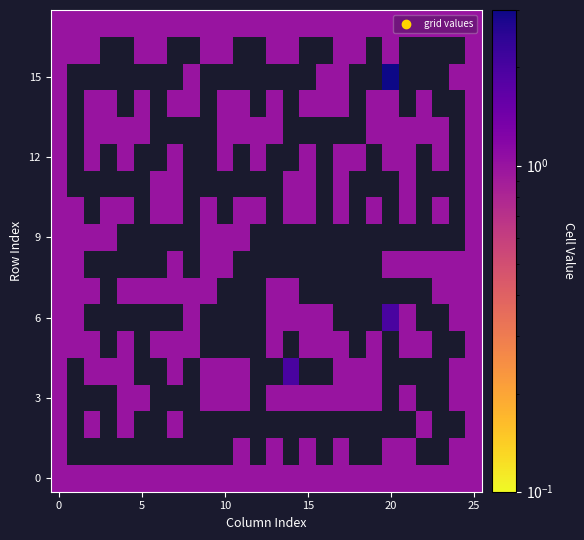

What is the sum of all row2 values?

6